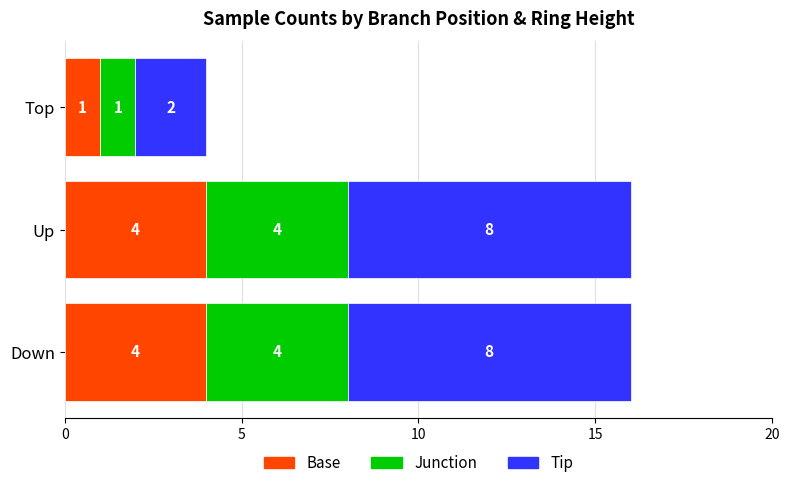

Read the Base value at Down.

4